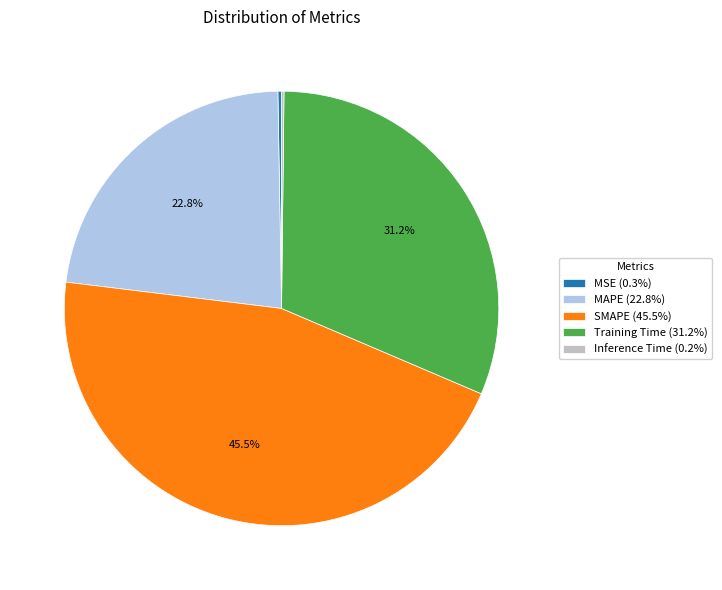

Is there a majority slice in this chart?

No